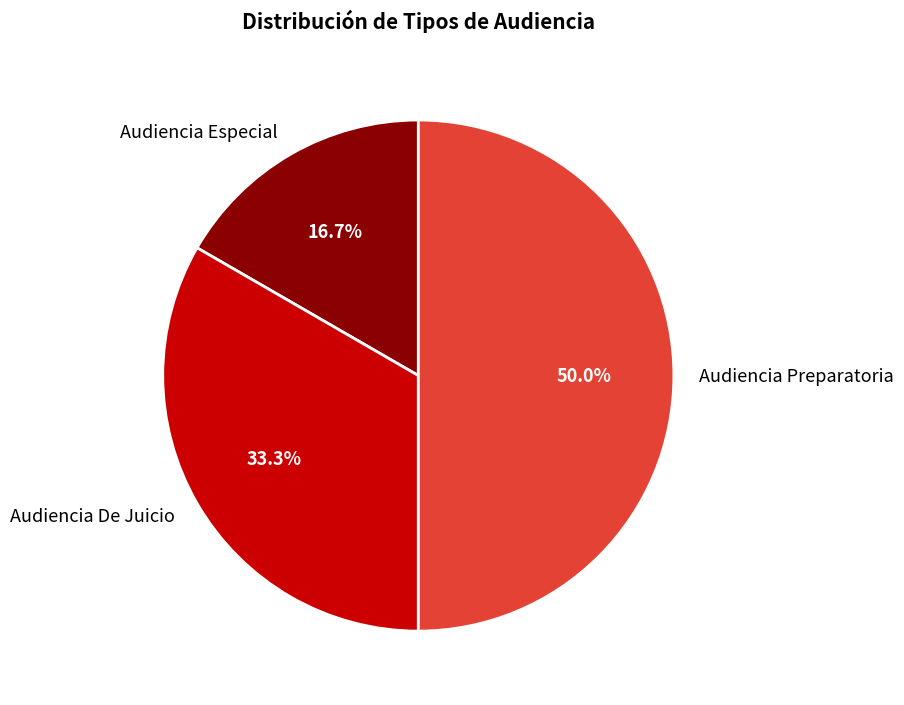

Which category has the smallest portion of the pie?

Audiencia Especial